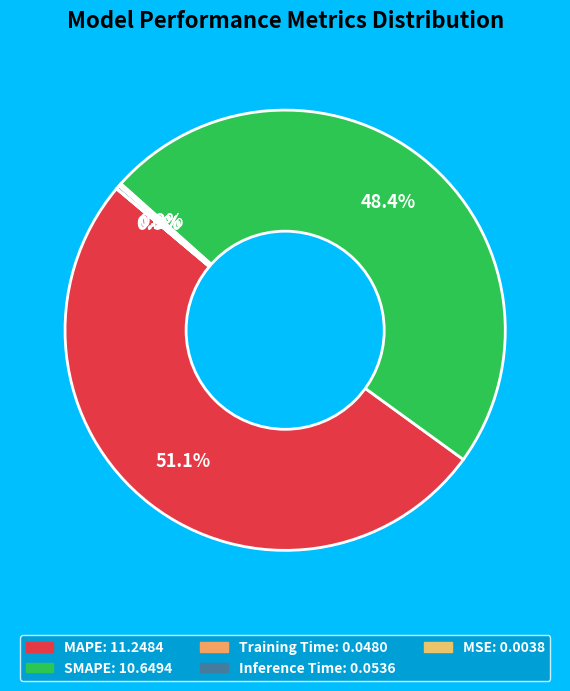

Do MSE and Inference Time together represent more than half of the pie?

No